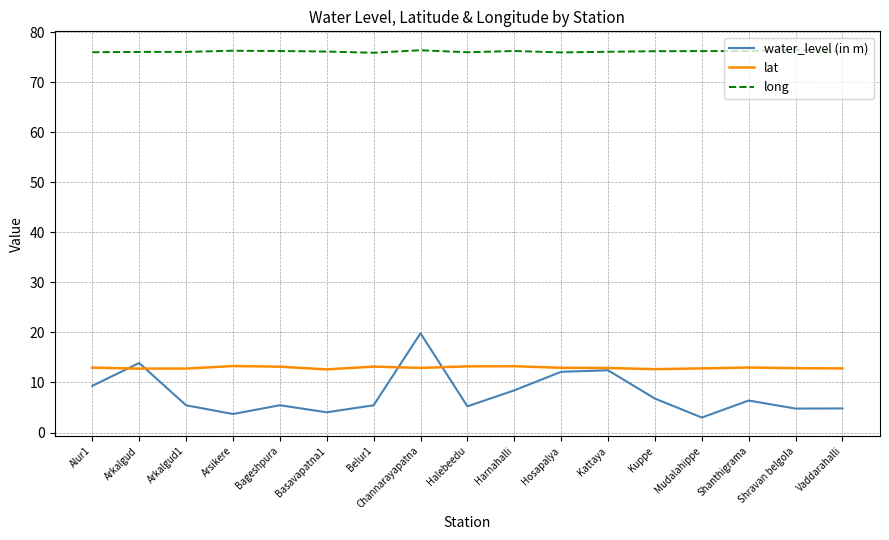

What is the total value across all series at Halebeedu?

94.4